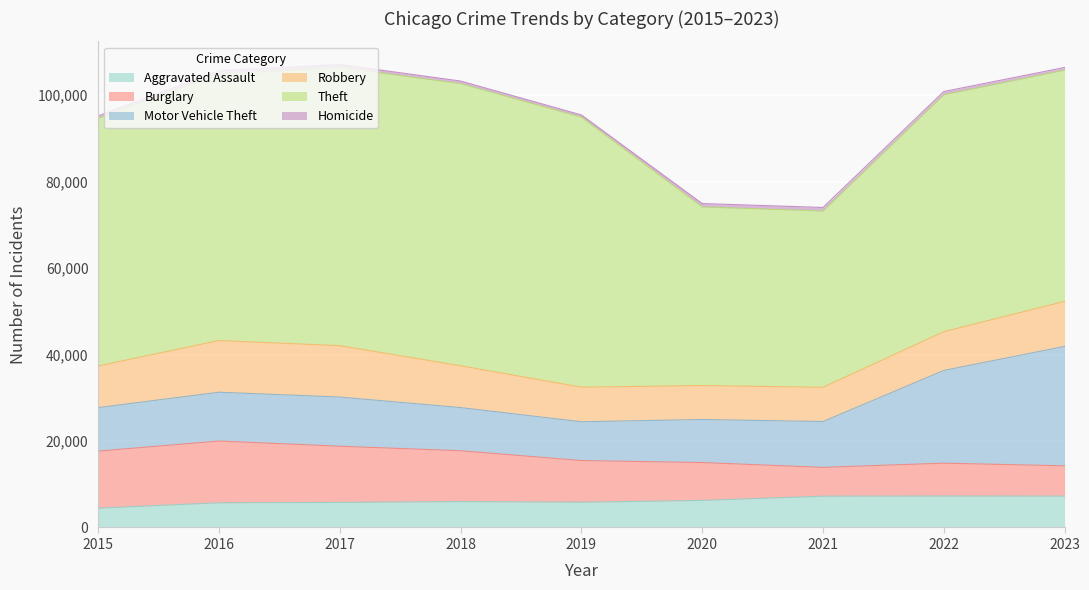

True or false: Theft and Motor Vehicle Theft cross at least once.

False